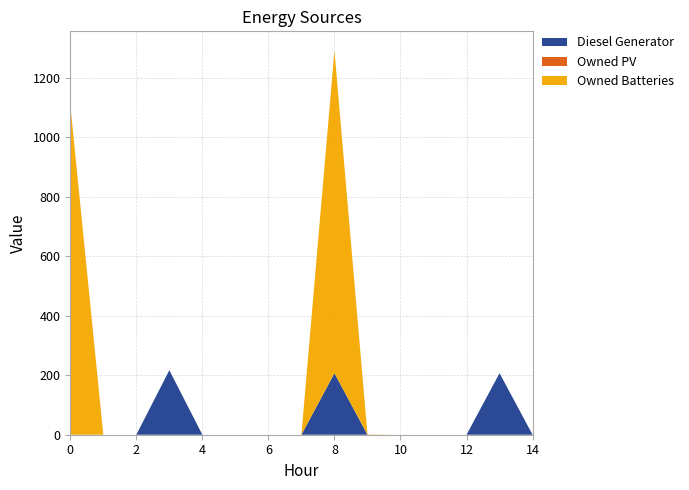

The Owned Batteries series shows -598 at 3. True or false?

False